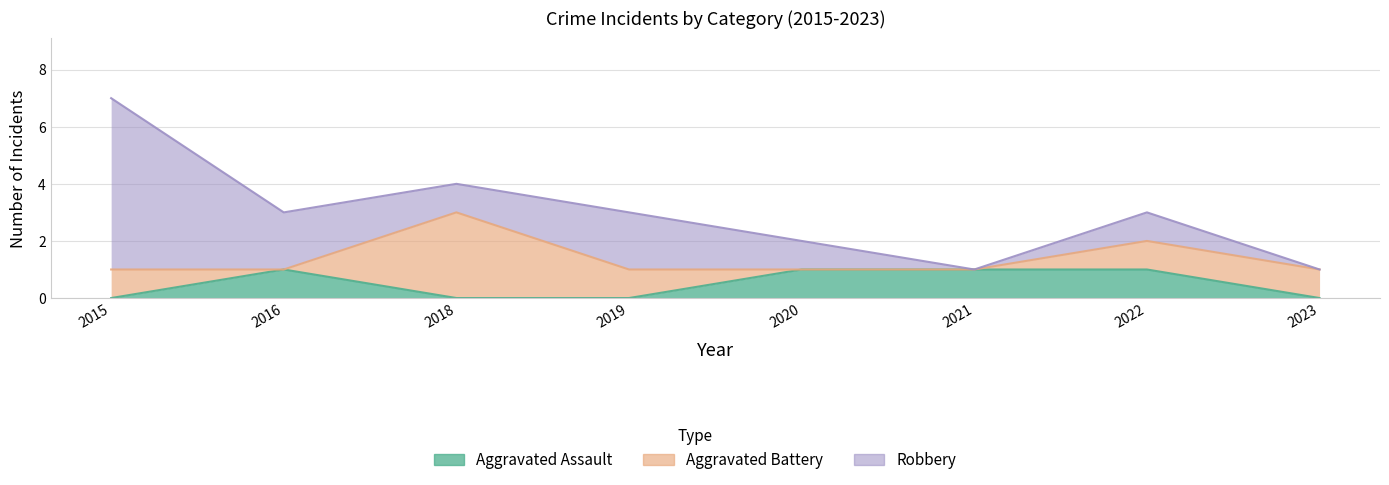

What is the value of the Aggravated Assault point at the 5th from the left?

1